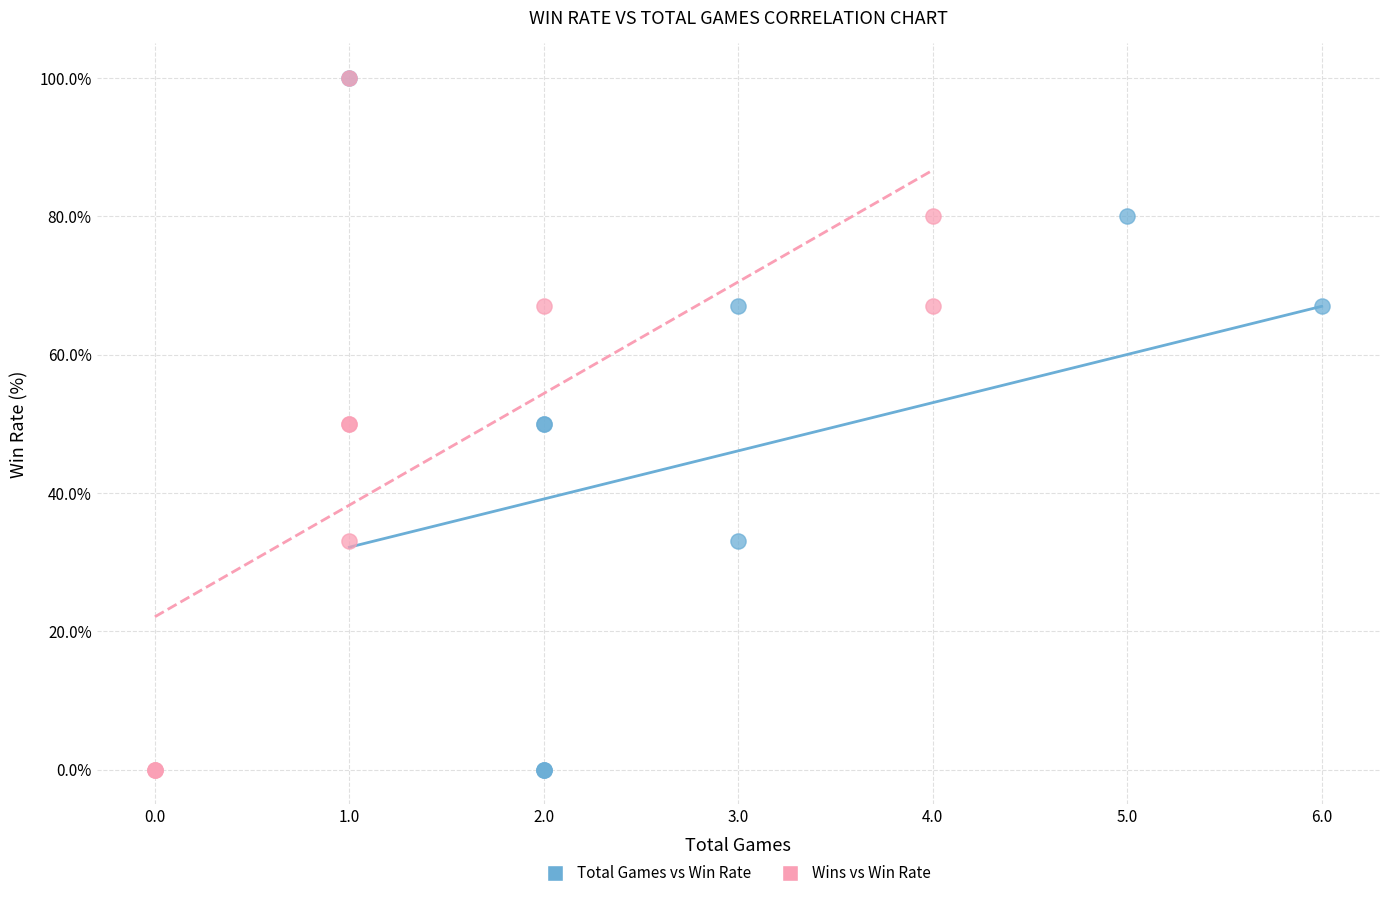

What are all the series names shown in the legend?

Total Games vs Win Rate, Wins vs Win Rate